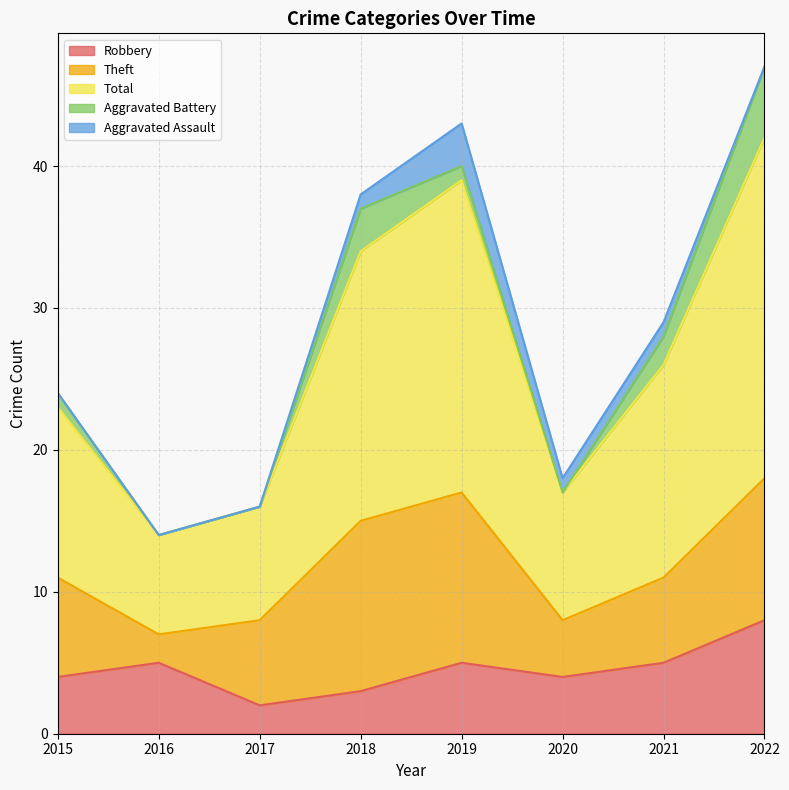

Reading right to left, list all the values displayed in this chart.

Robbery: 2022=8	2021=5	2020=4	2019=5	2018=3	2017=2	2016=5	2015=4
Theft: 2022=10	2021=6	2020=4	2019=12	2018=12	2017=6	2016=2	2015=7
Total: 2022=24	2021=15	2020=9	2019=22	2018=19	2017=8	2016=7	2015=12
Aggravated Battery: 2022=5	2021=2	2020=0	2019=1	2018=3	2017=0	2016=0	2015=1
Aggravated Assault: 2022=0	2021=1	2020=1	2019=3	2018=1	2017=0	2016=0	2015=0